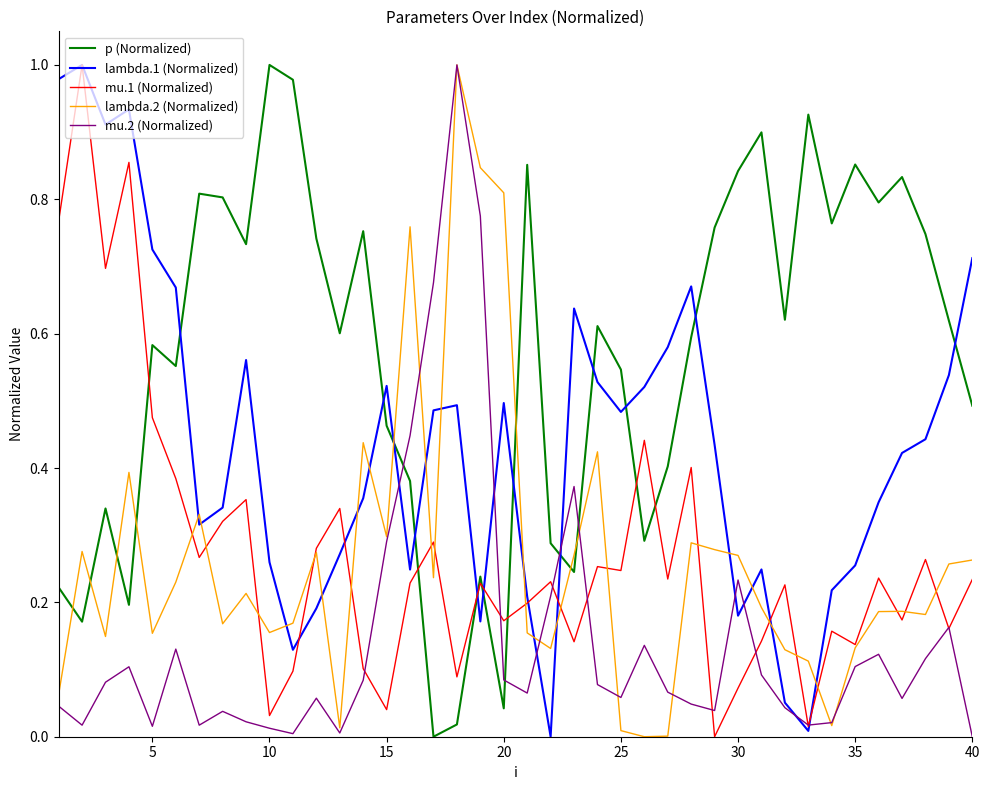

At how many categories does at least one series exceed 0?

40